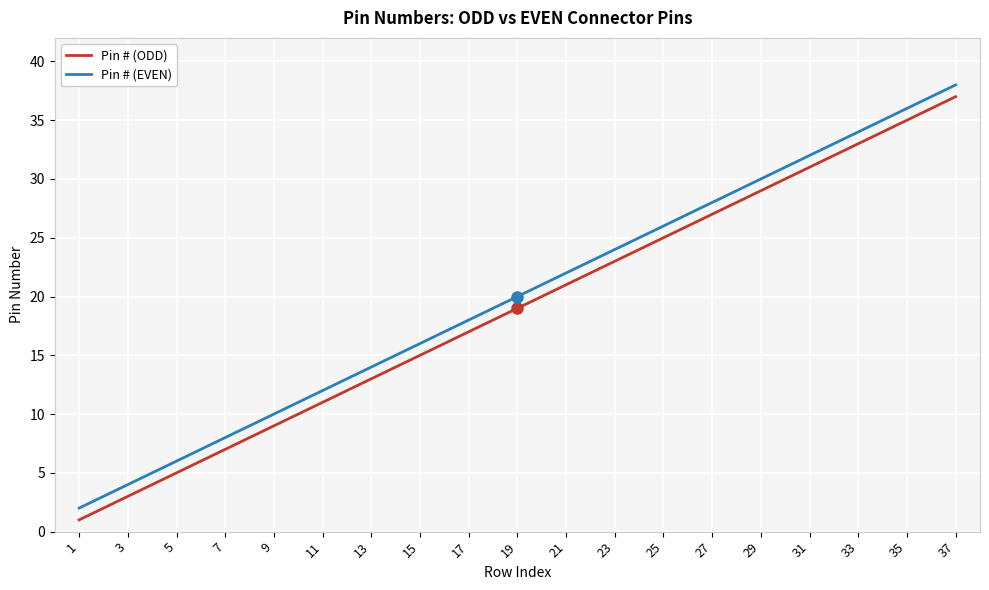

True or false: Pin # (ODD) and Pin # (EVEN) intersect in this chart.

False